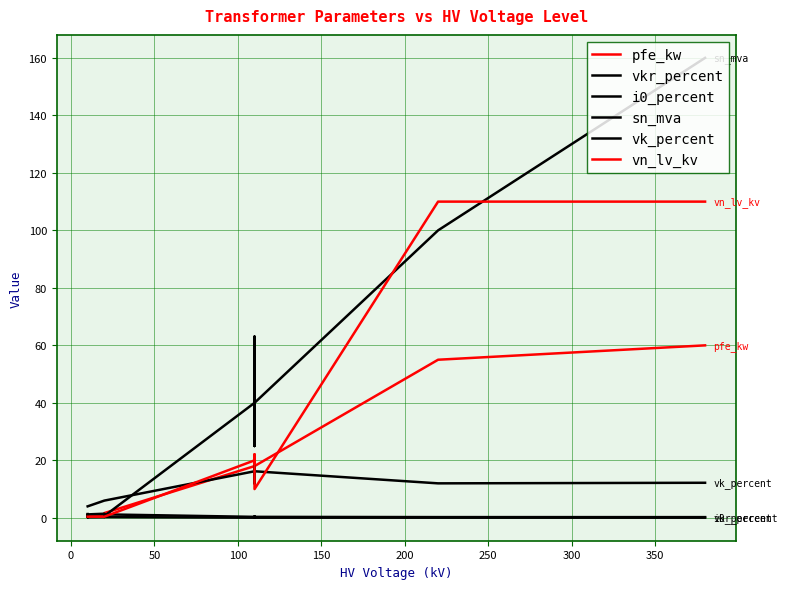

Reading left to right, transcribe all the data shown in this chart.

pfe_kw: 0.9	1.2	0.6	0.8	1.4	1.6	18.0	22.0	14.0	22.0	14.0	18.0	55.0	60.0
vkr_percent: 1.3	1.1	1.2	1.4	1.4	1.2	0.3	0.3	0.4	0.3	0.4	0.3	0.3	0.2
i0_percent: 0.2	0.2	0.2	0.3	0.3	0.3	0.1	0.0	0.1	0.0	0.1	0.1	0.1	0.1
sn_mva: 0.4	0.6	0.2	0.2	0.4	0.6	40.0	63.0	25.0	63.0	25.0	40.0	100.0	160.0
vk_percent: 4.0	4.0	4.0	6.0	6.0	6.0	16.2	18.0	12.0	18.0	12.0	16.2	12.0	12.2
vn_lv_kv: 0.4	0.4	0.4	0.4	0.4	0.4	20.0	20.0	20.0	10.0	10.0	10.0	110.0	110.0